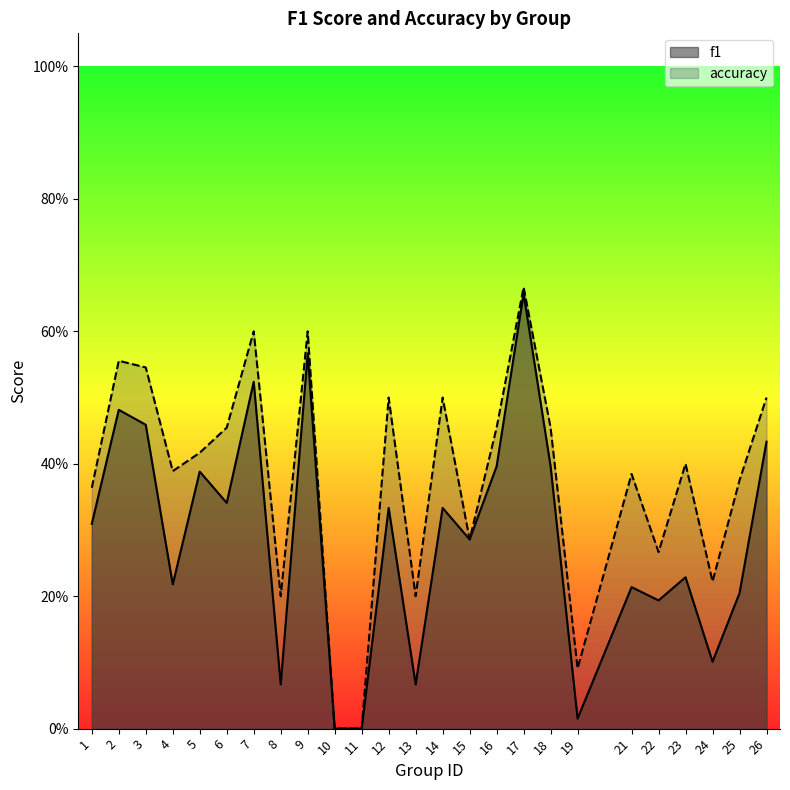

True or false: f1 and accuracy cross at least once.

False